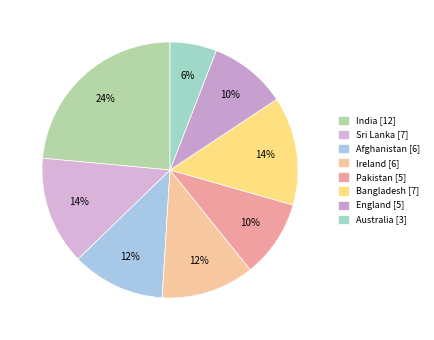

What is the change in value from Sri Lanka to Ireland?

-1